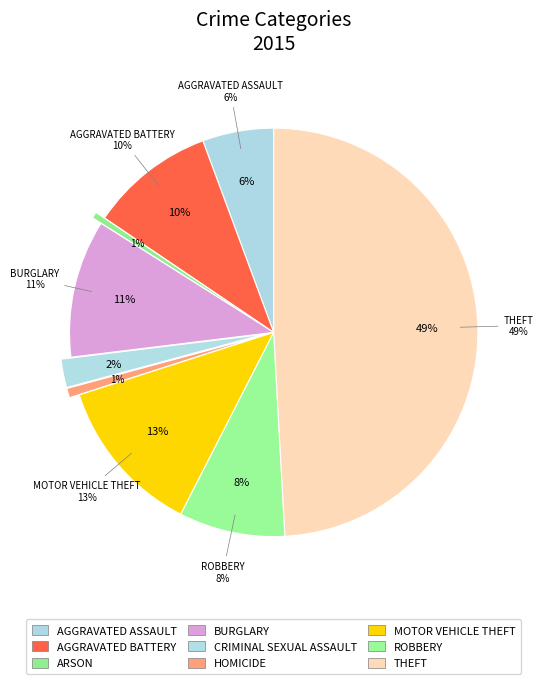

What is the ratio of the value at Aggravated Battery to the value at Aggravated Assault?

1.8